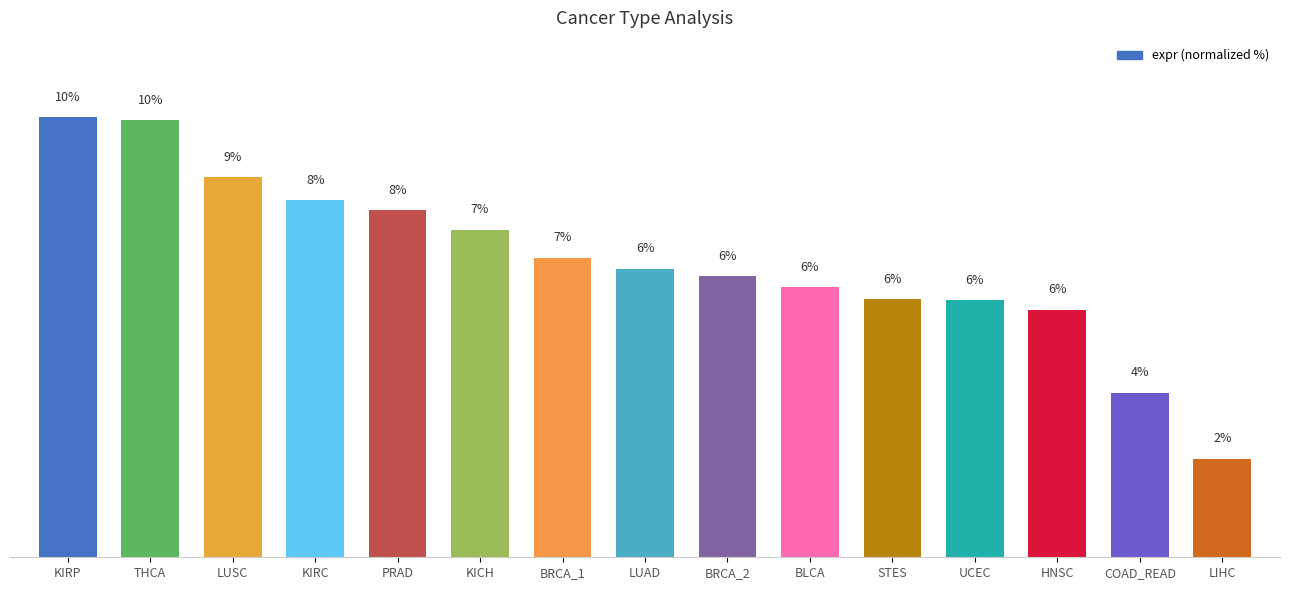

What is the difference between the second highest and minimum values?

7.6